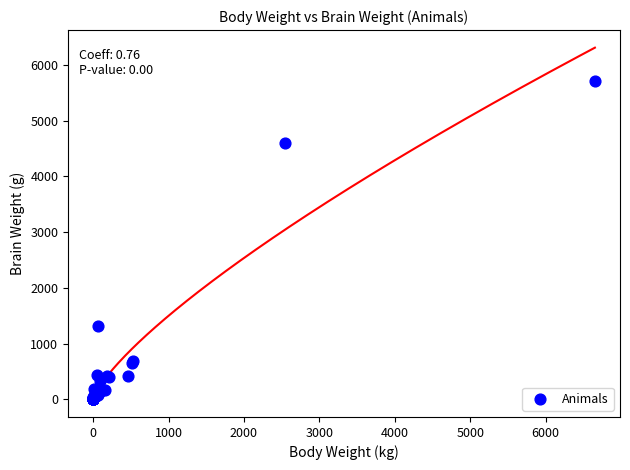

What Y value in the scatter plot is closest to 2856?

1320.0